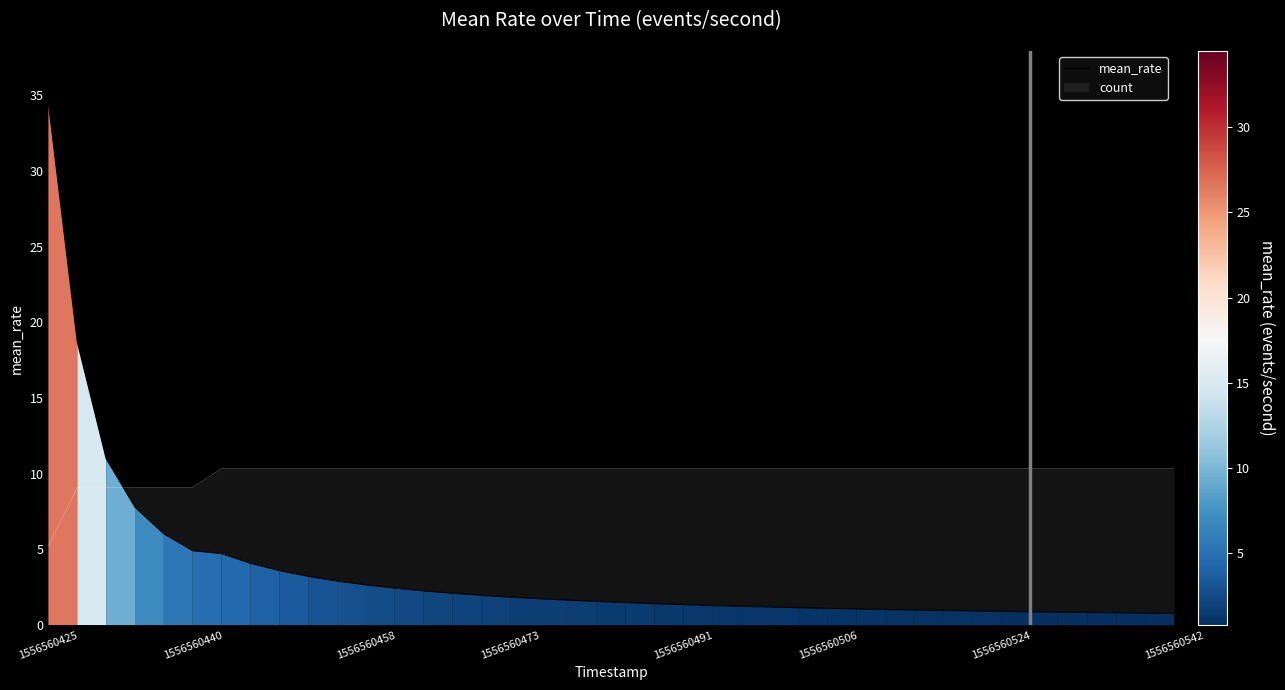

How many distinct data groups are displayed?

2